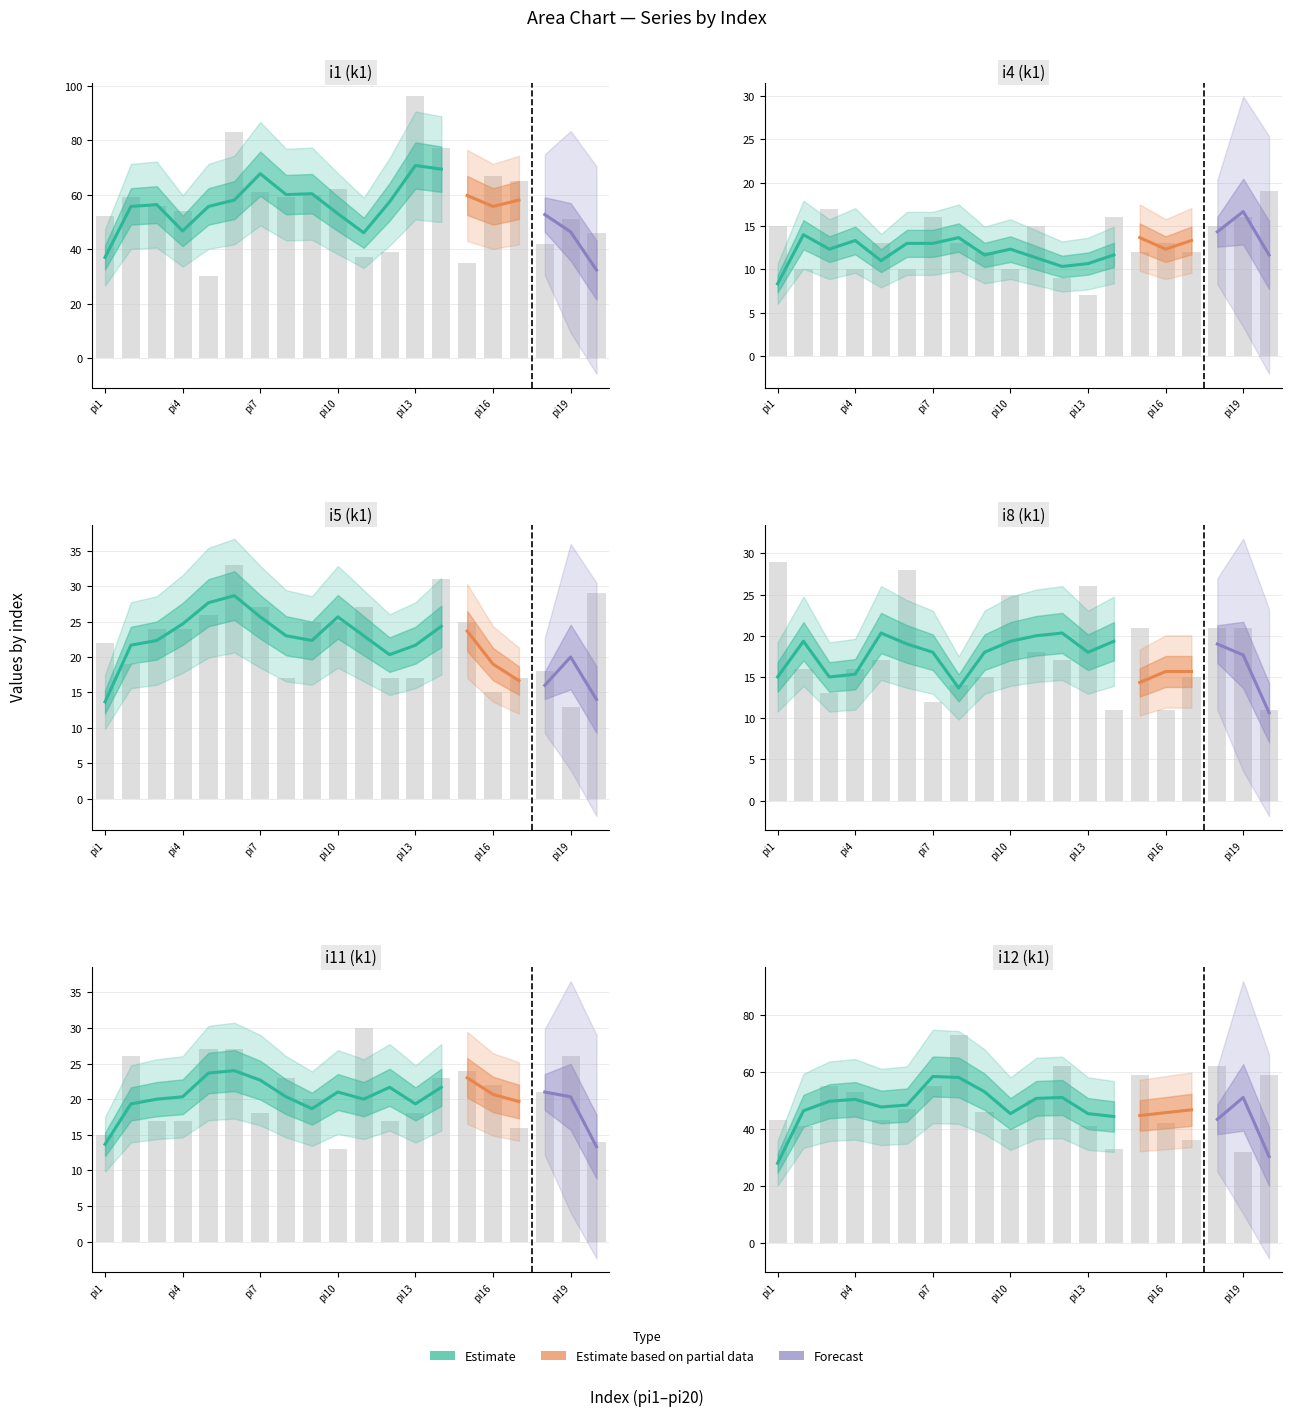

Does the chart contain any negative values?

No